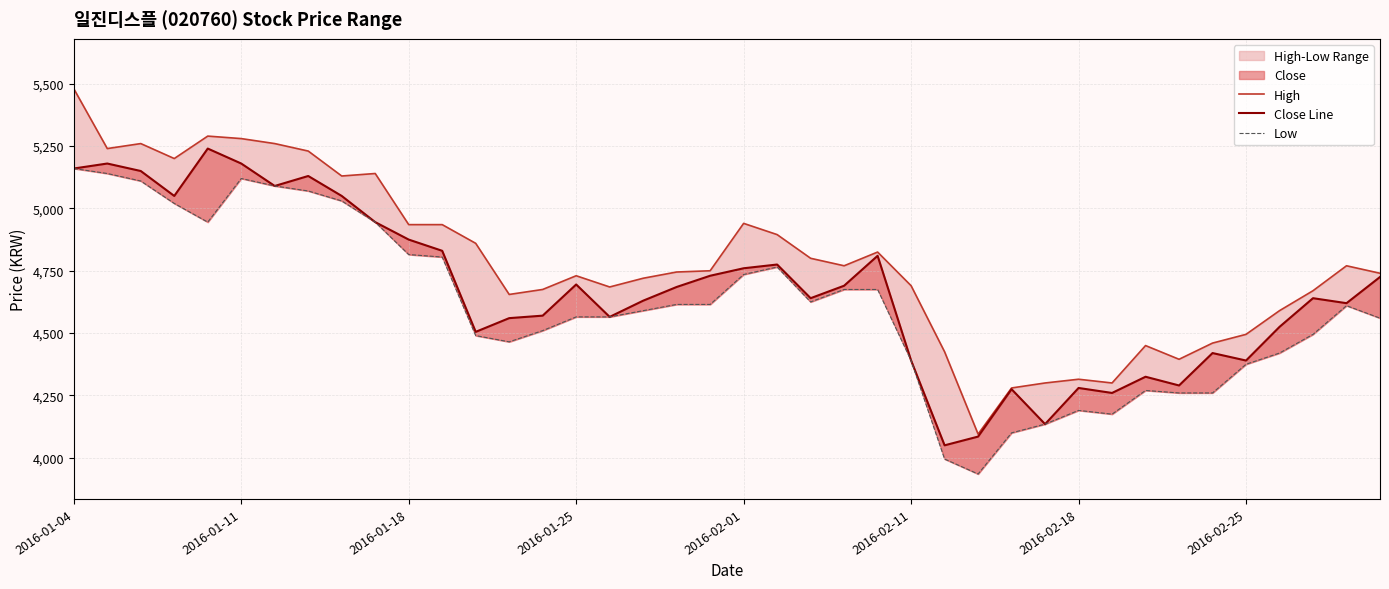

Read the High value at 24.

4825